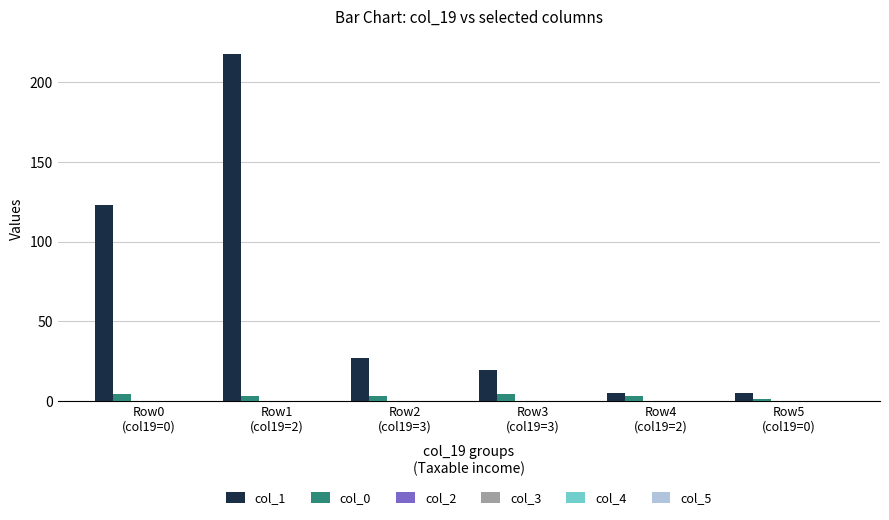

Reading left to right, transcribe all the data shown in this chart.

col_1: 123	218	27	19	5	5
col_0: 4	3	3	4	3	1